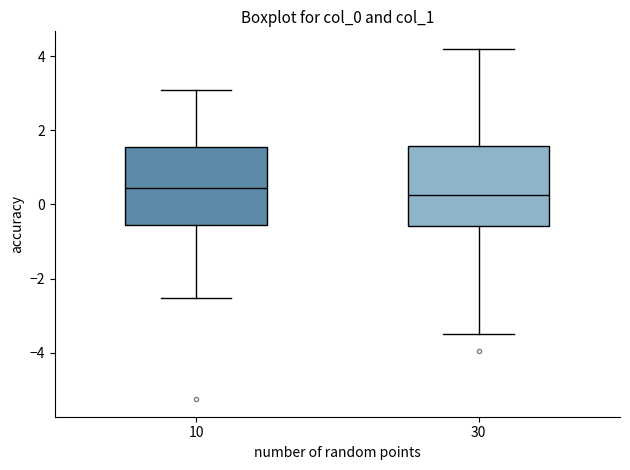

Reading left to right, transcribe this box plot: for each box, give where its median line is, the range the box spans, and where its two whiskers end, as read against the y-axis. The values are not printed on the chart, so give them approximately, as read against the axis.

10: median 0.4, box -0.6 to 1.6, whiskers -2.6 to 3.0
30: median 0.2, box -0.6 to 1.6, whiskers -3.6 to 4.2